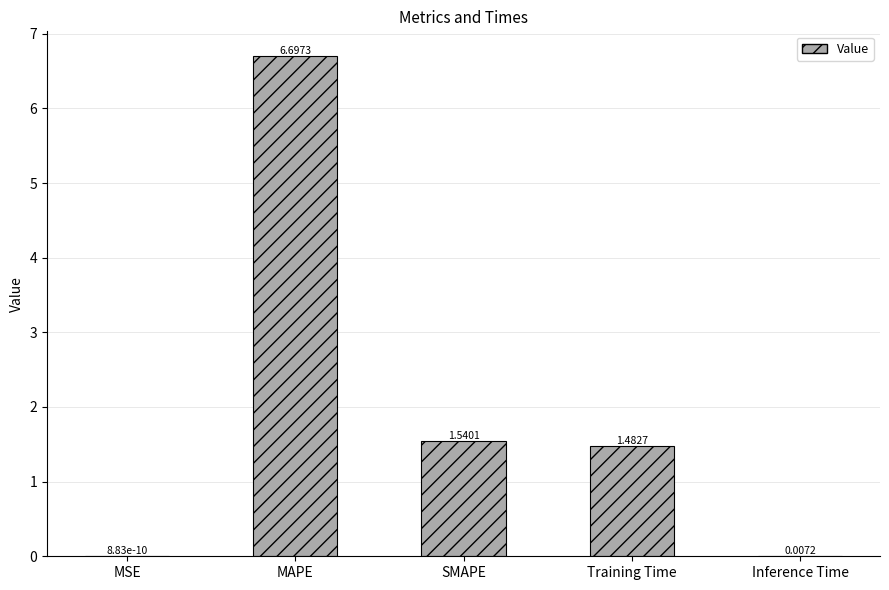

What is the change in value from MSE to SMAPE?

+1.5